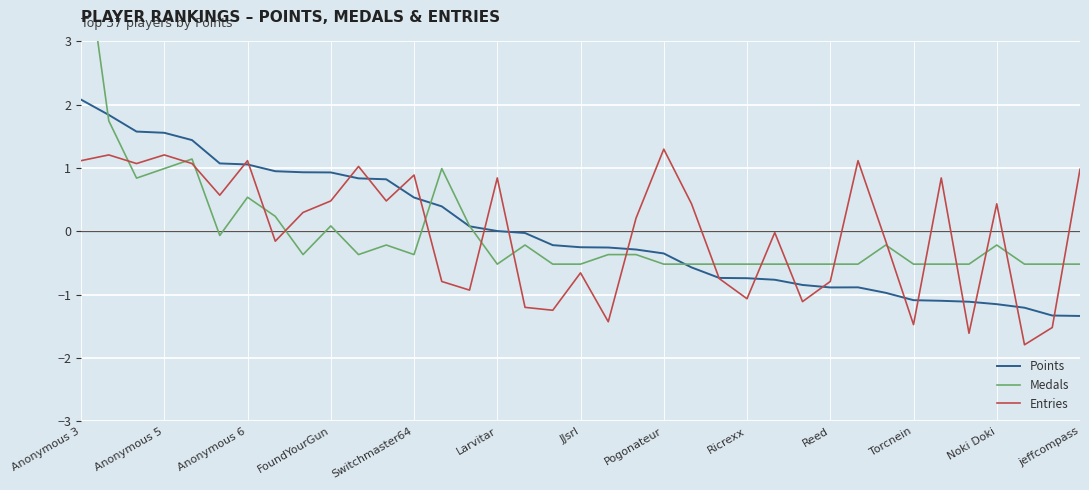

The Entries series shows 0.8 at Larvitar. True or false?

True